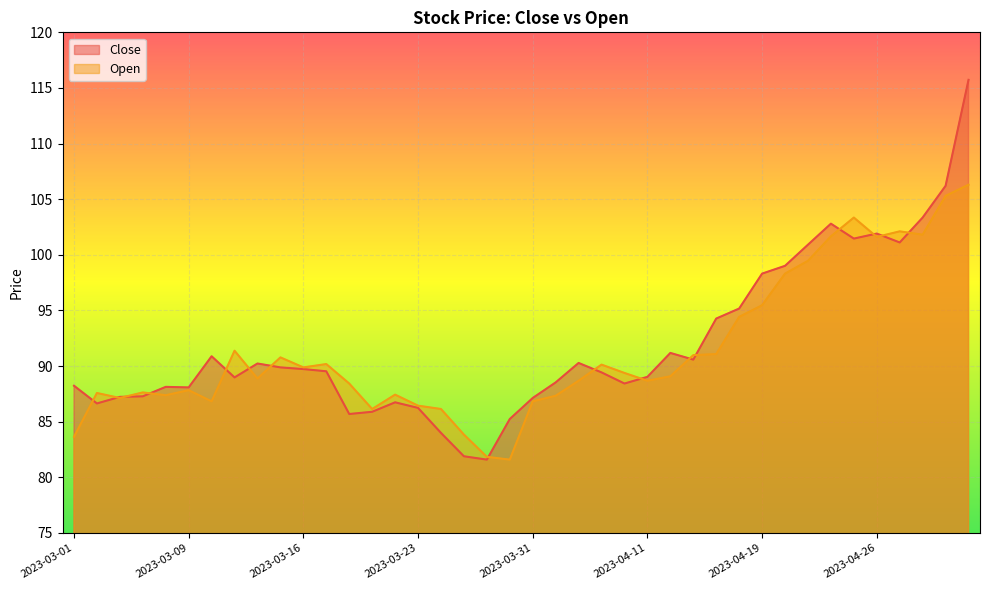

True or false: Close has a value of 87.2 at 2023-03-03.

True